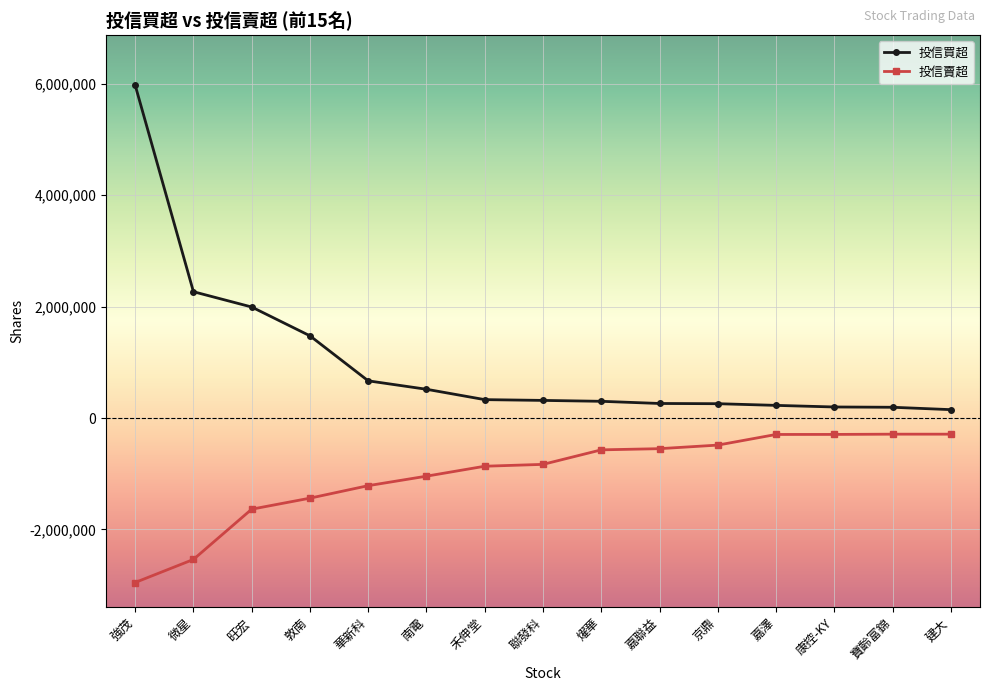

Which series has the largest range (max minus min)?

投信買超